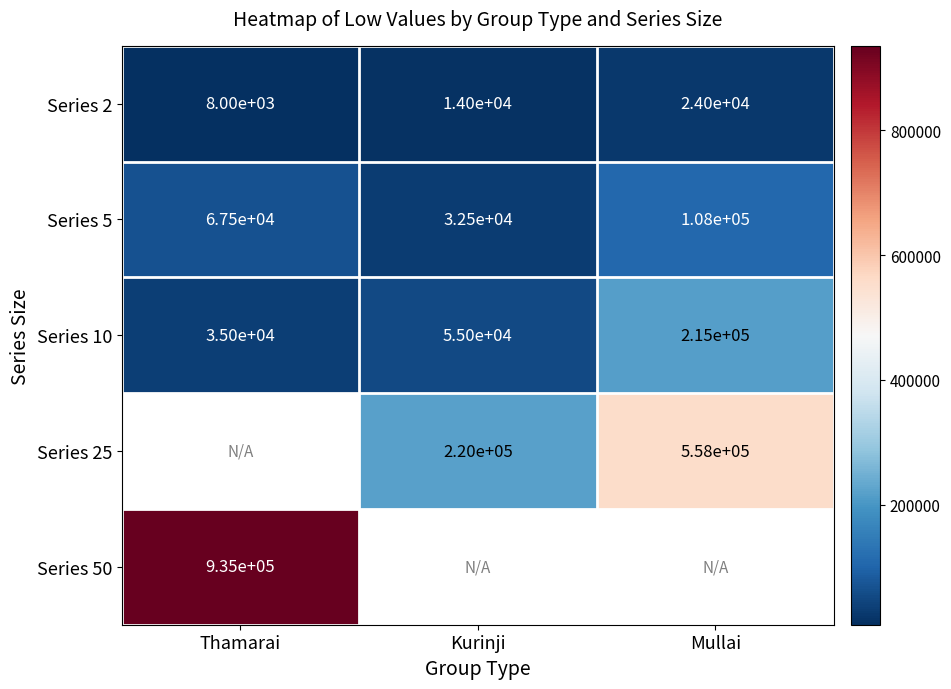

The Series 5 series shows 32500 at Kurinji. True or false?

True